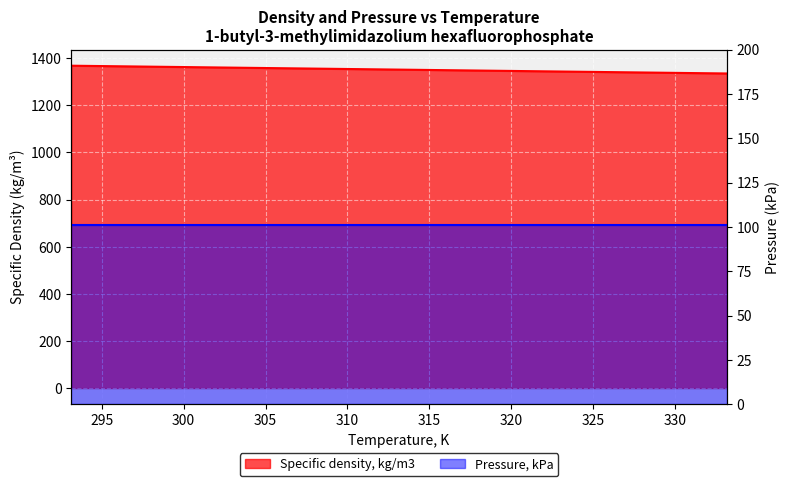

The chart shows a value of 1351.3 at 313.15. True or false?

True